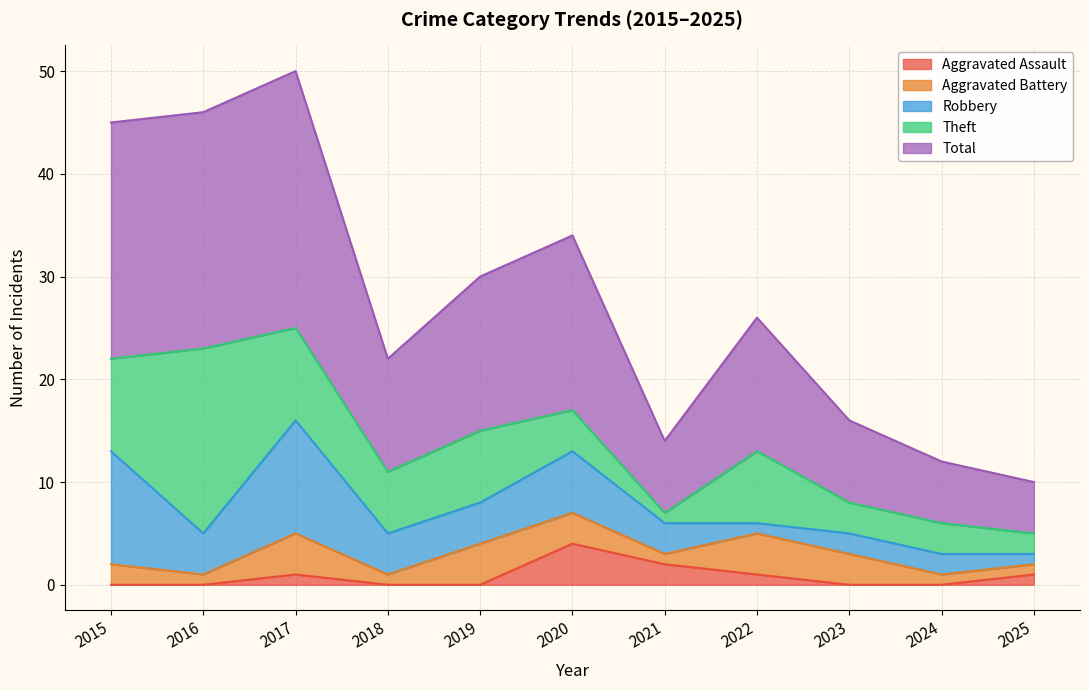

The Total series shows 20 at 2019. True or false?

False